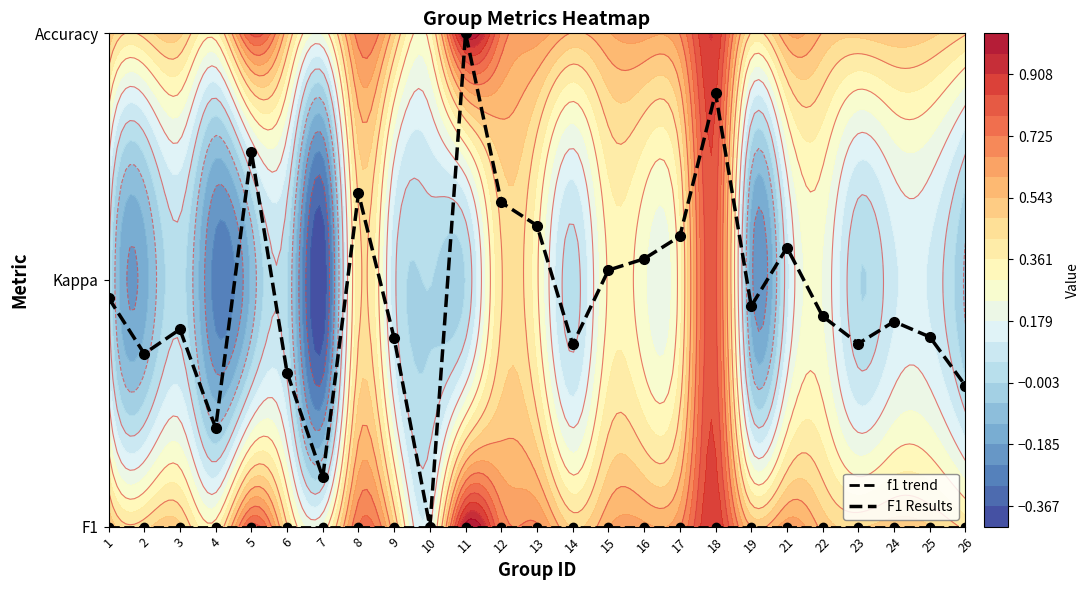

At which category is the sum across all series the highest?

11